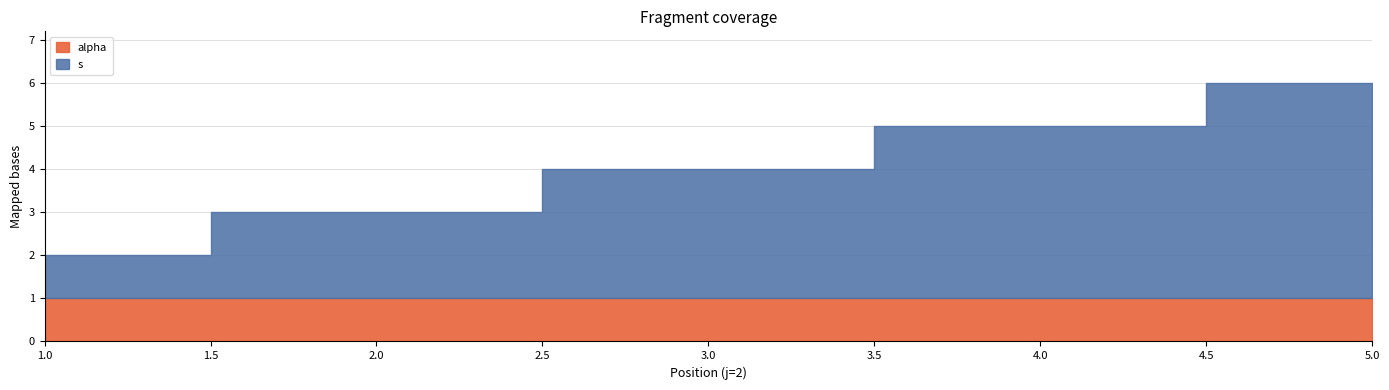

Which series has the largest total across all categories?

s